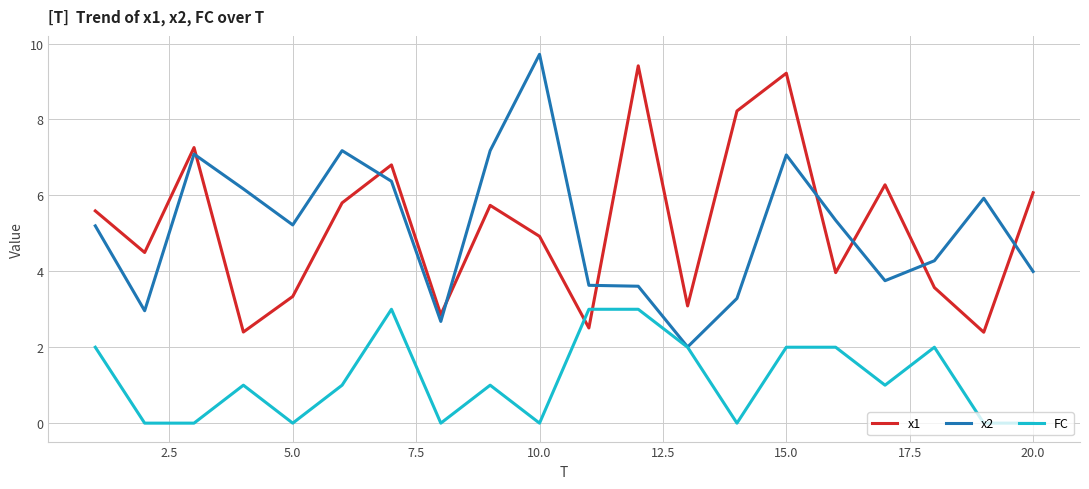

Which series ends up on top after the final intersection of FC and x1?

x1